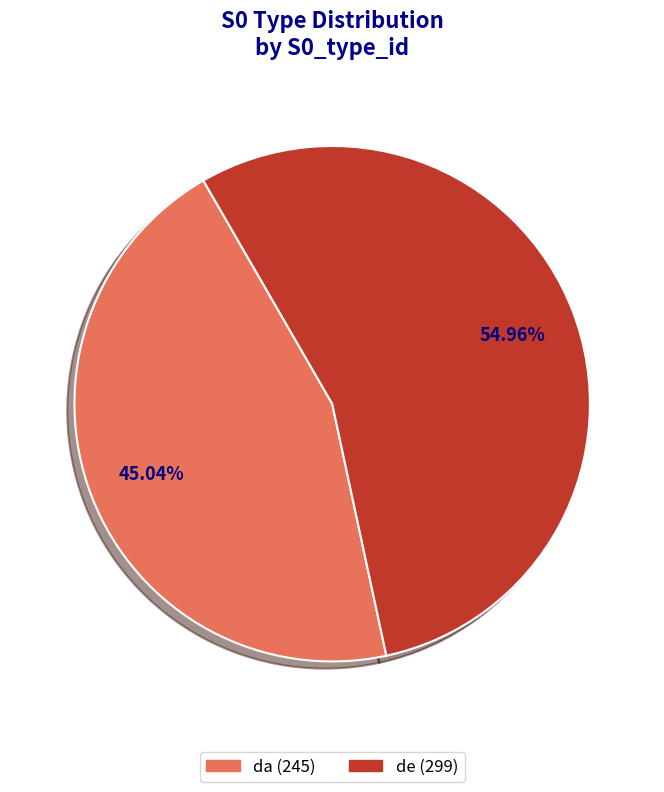

Does any single category account for the majority?

Yes